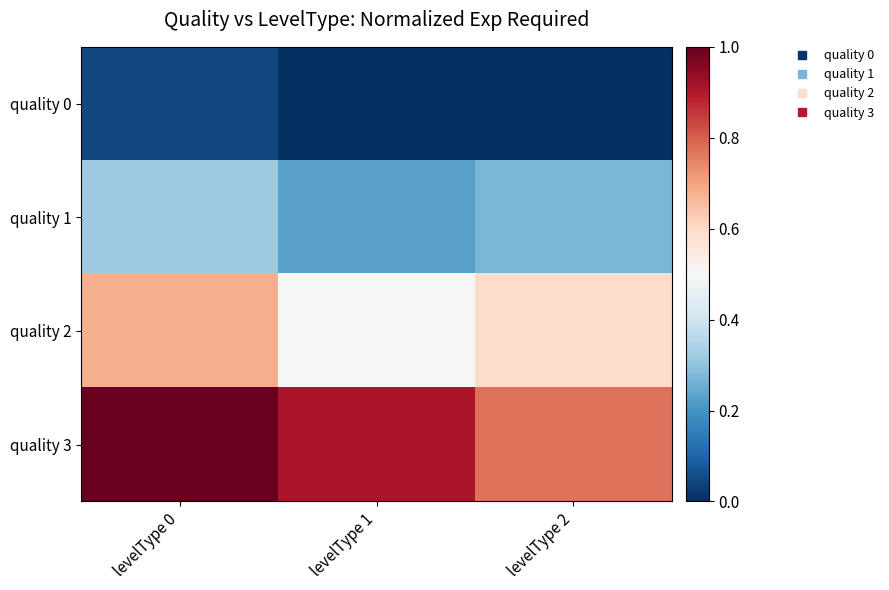

What is the total value across all series at levelType 1?

1.6